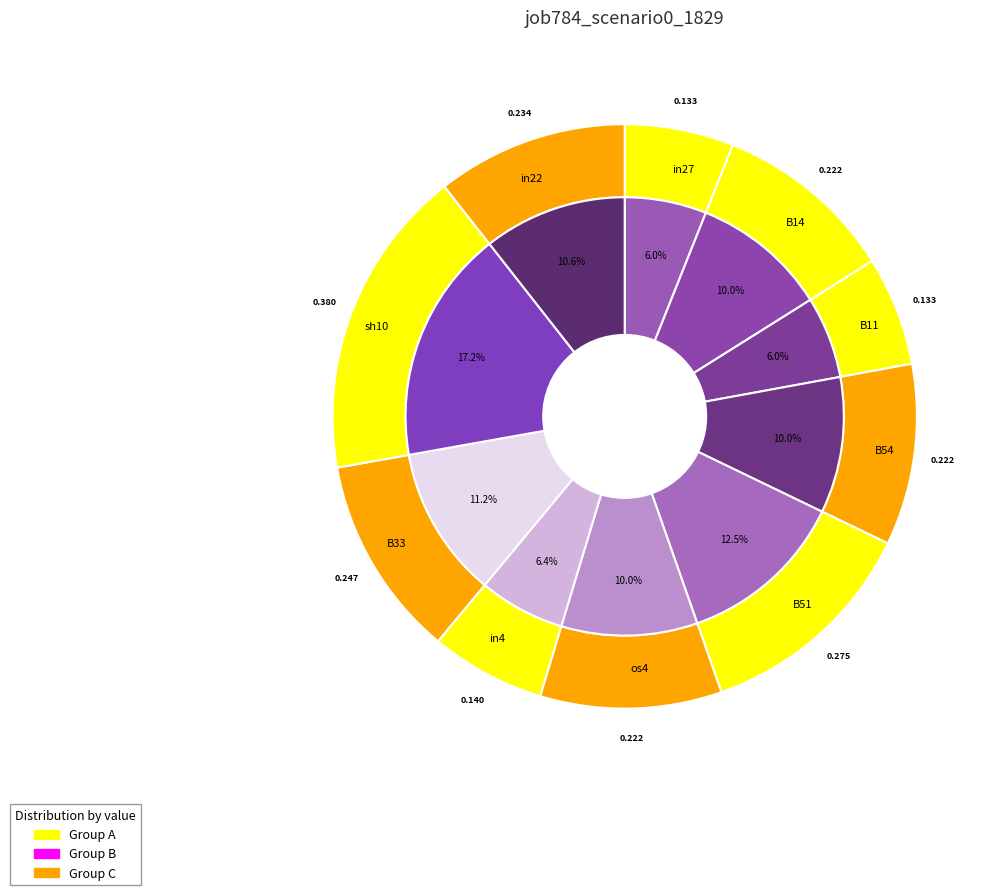

To the nearest percent, what is the difference between the largest and smallest slice percentages?

11%